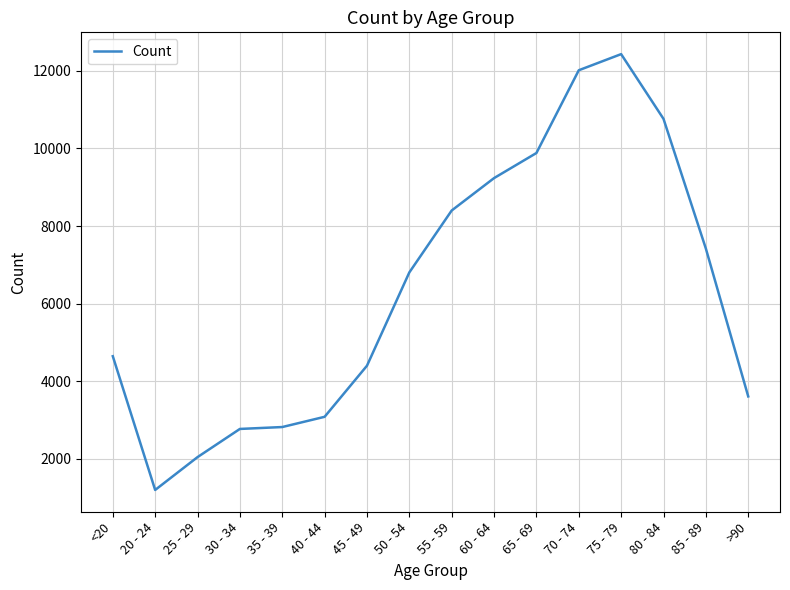

What is the approximate value at 45 - 49?

4396